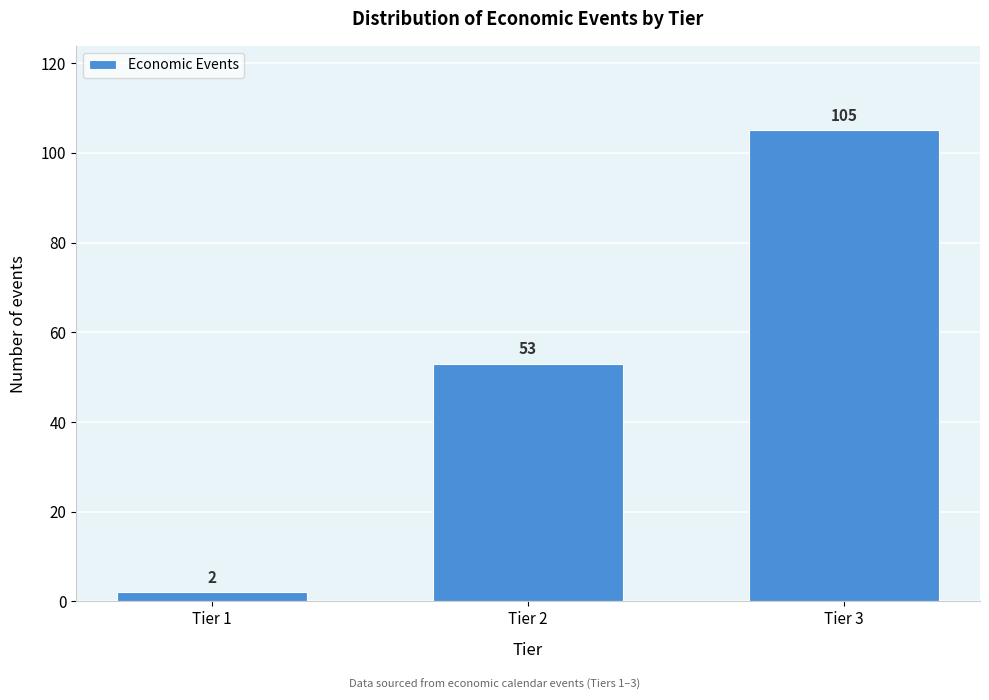

Reading left to right, extract all data points from this chart.

Tier 1=2	Tier 2=53	Tier 3=105